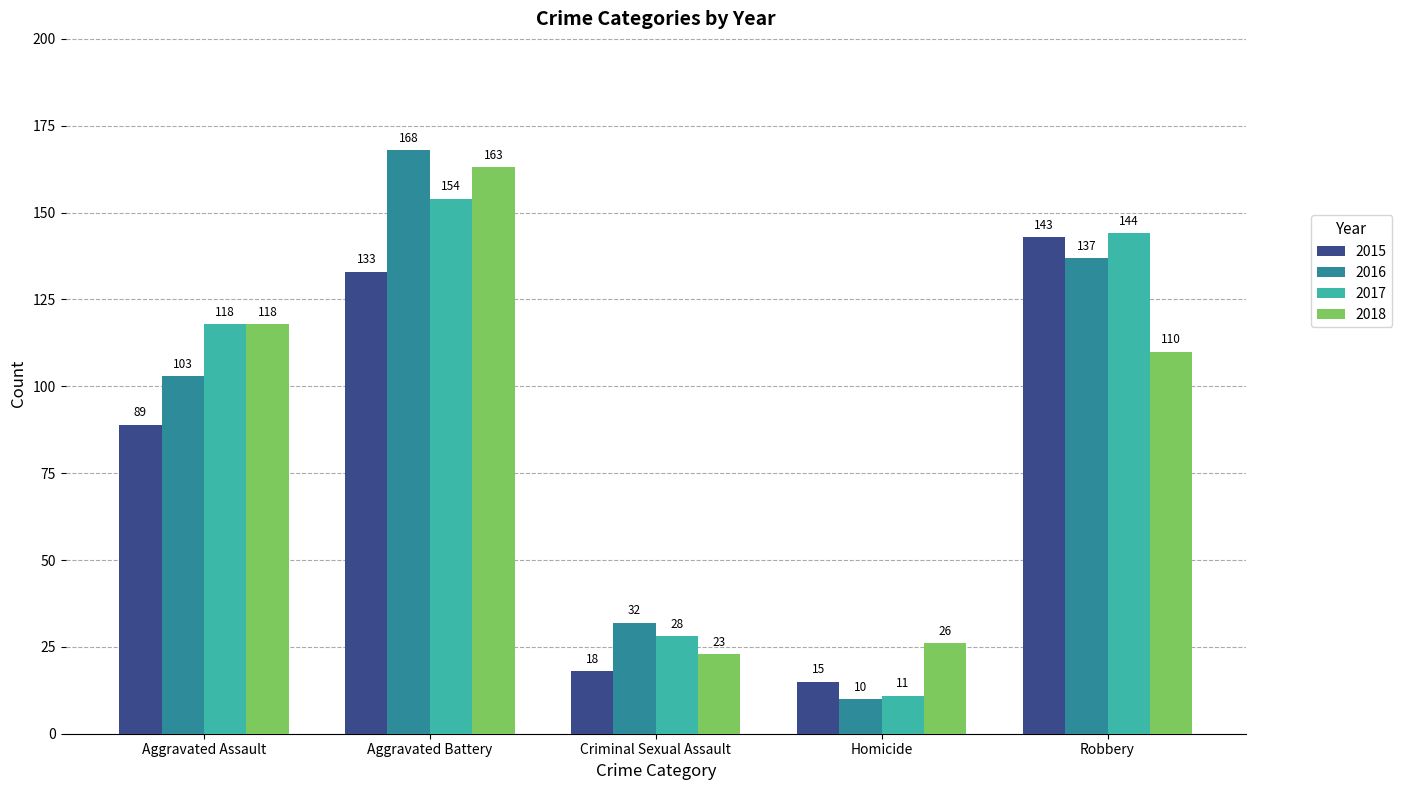

What is the difference between the 2015 values at Robbery and Aggravated Assault?

54